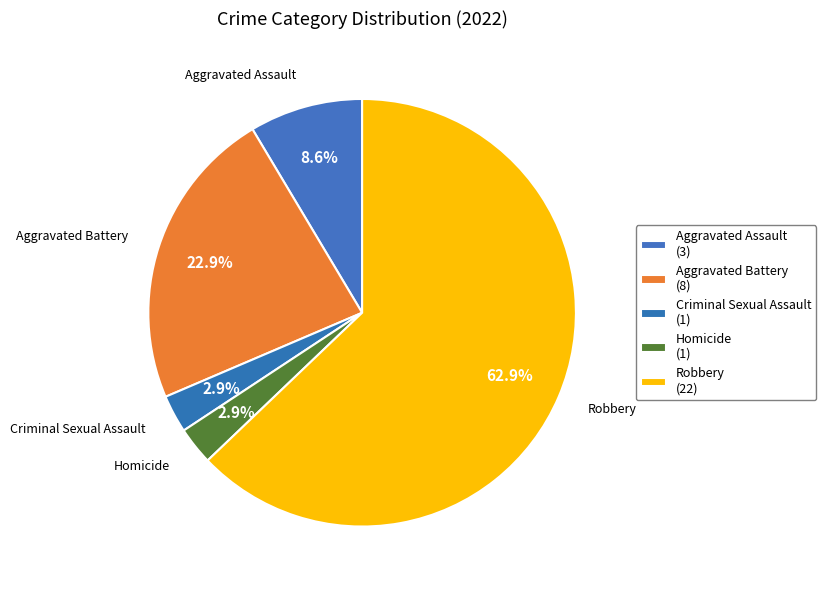

How many slices are in this pie chart?

5